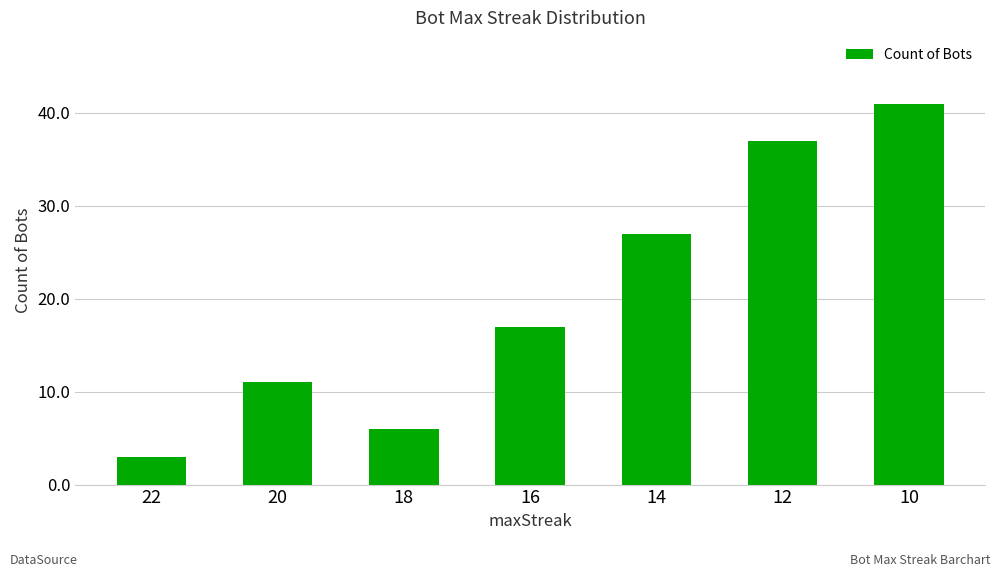

Is it true that the value at 16 is 17?

True